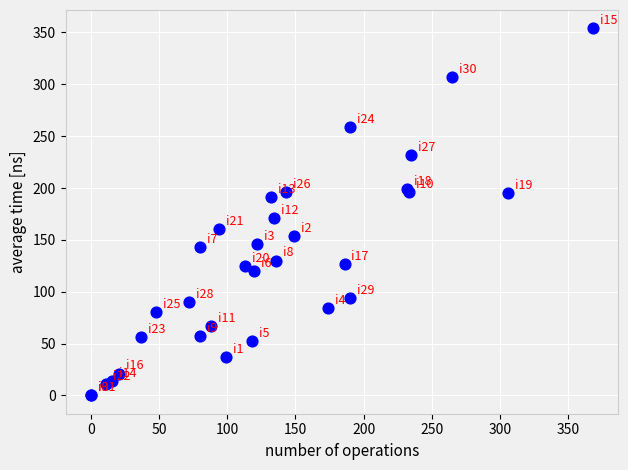

What Y value in the scatter plot is closest to 177?

171